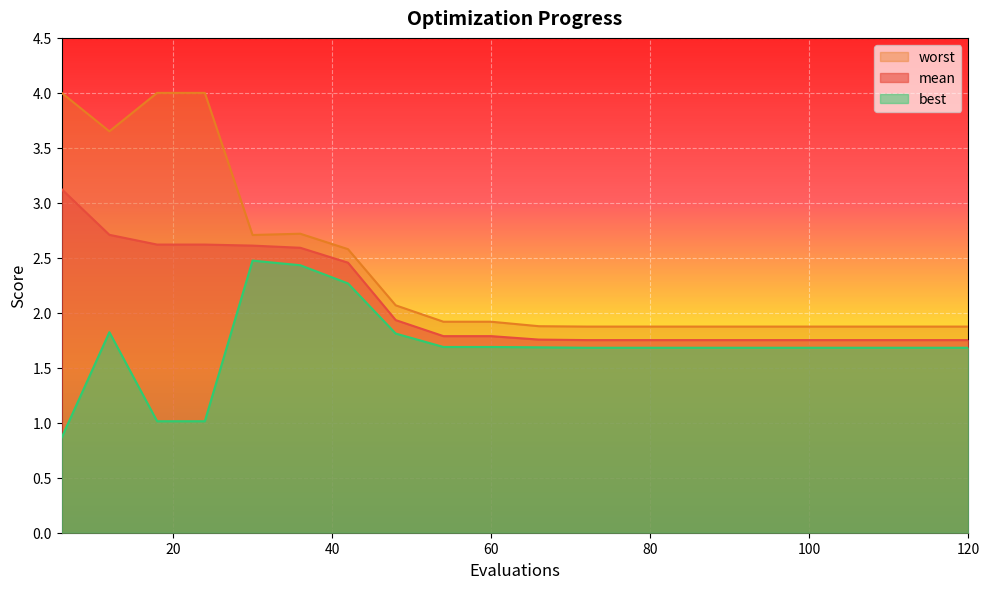

True or false: best and mean cross at least once.

False